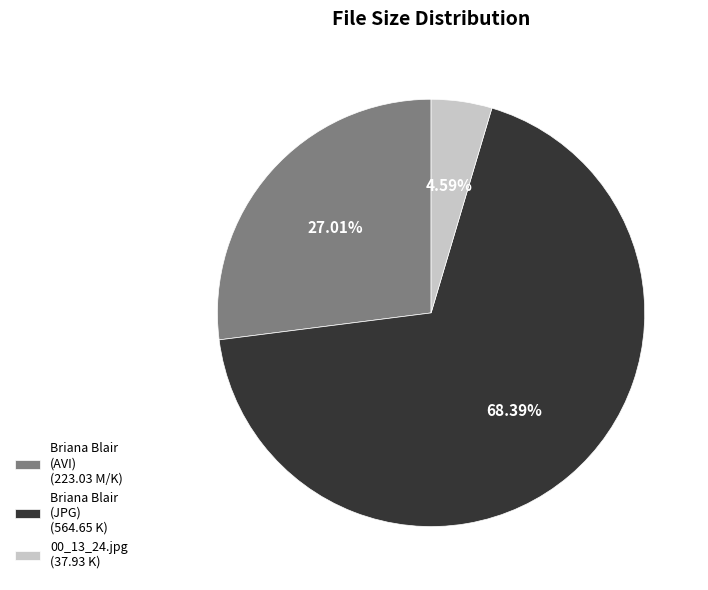

Between 00_13_24.jpg (37.93 K) and Briana Blair (JPG) (564.65 K), which is larger?

Briana Blair (JPG) (564.65 K)